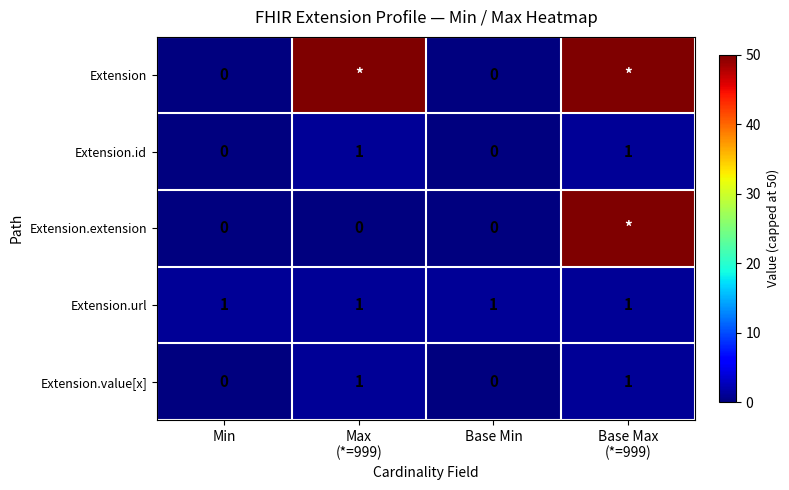

What is the sum of all Extension.url values?

4